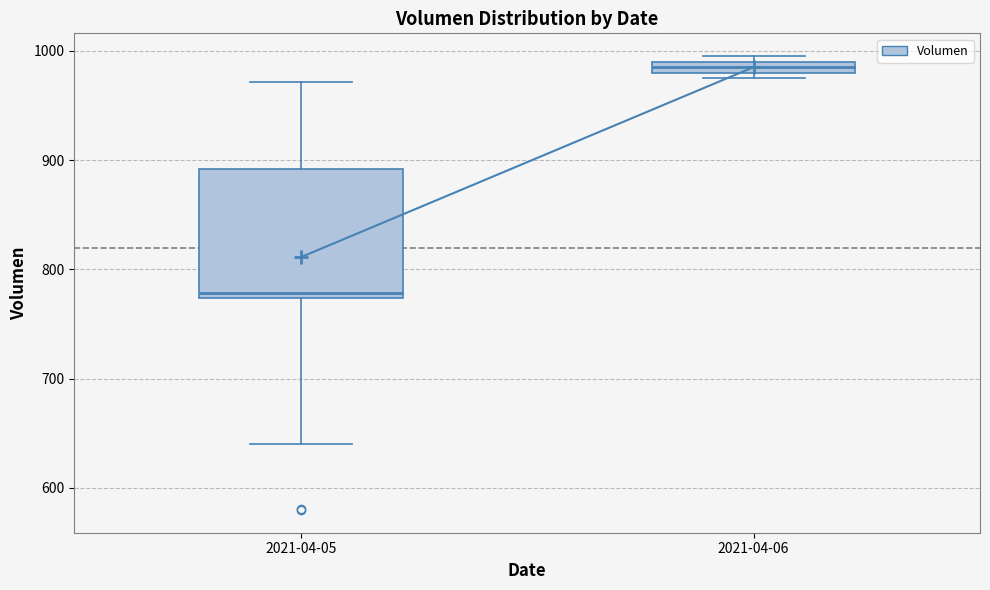

Which box's median line is the lowest?

2021-04-05